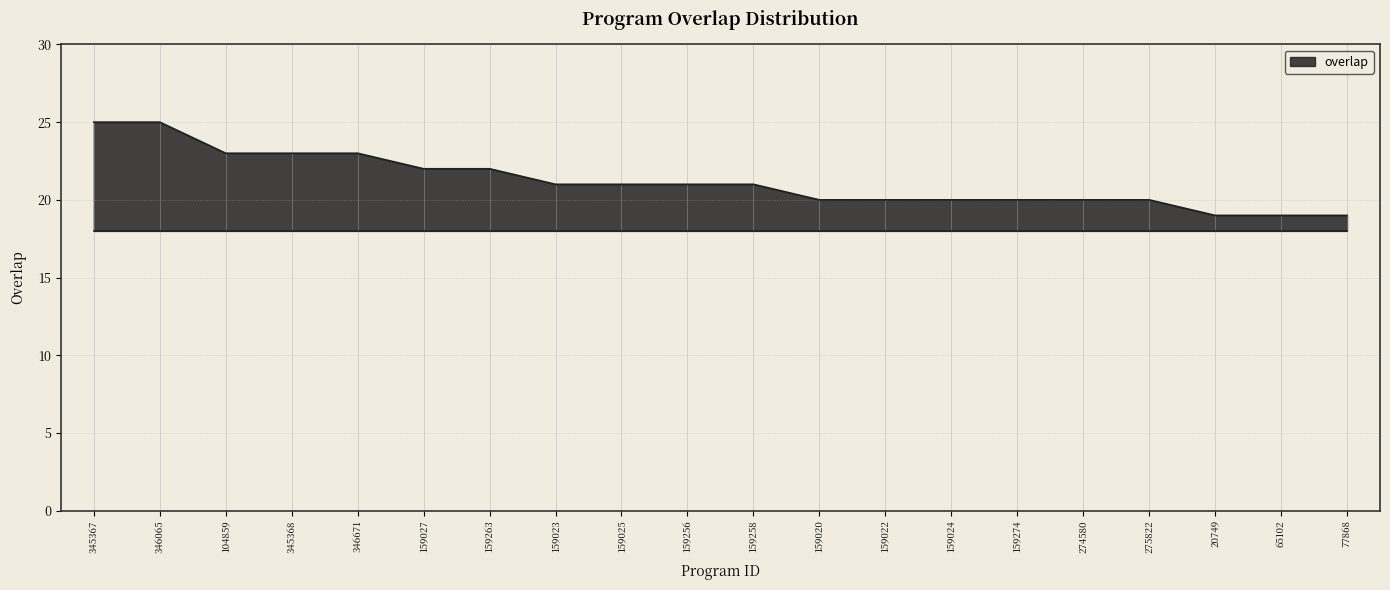

Is it true that the value at 345368 is 36?

False